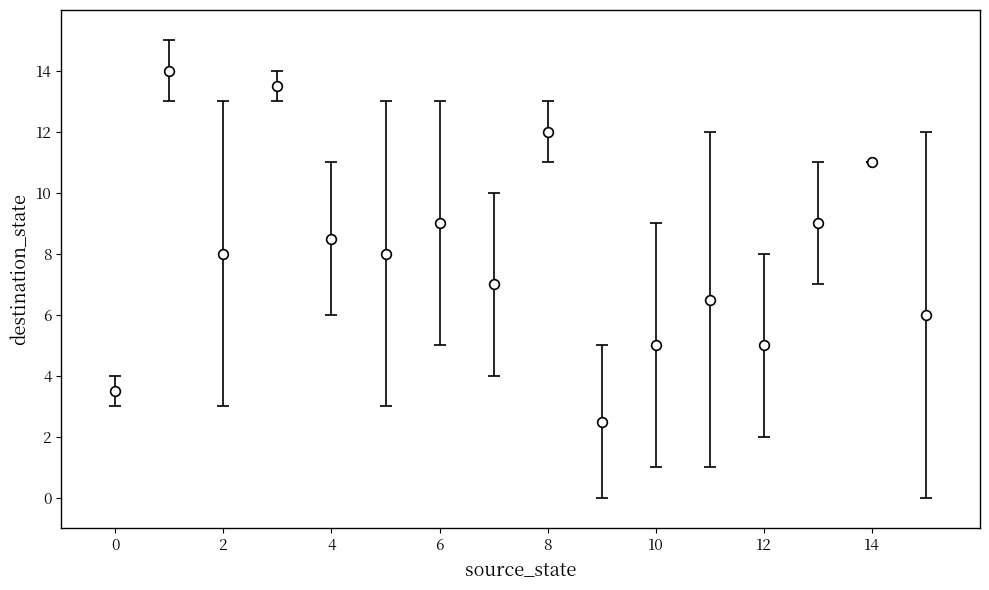

What is the smallest value displayed?

2.5